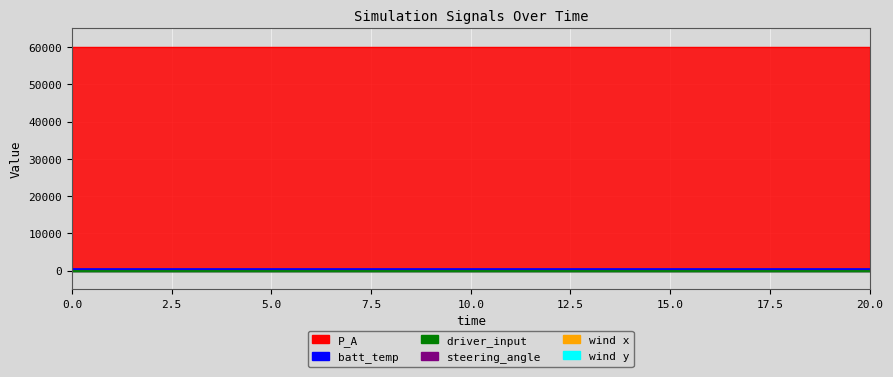

Reading right to left, extract all data points from this chart.

driver_input: 20=0.4	19=0.4	18=0.4	17=0.4	16=0.4	15=0.4	14=0.4	13=0.4	12=0.4	11=0.4	10=0.4	9=0.4	8=0.4	7=0.4	6=0.4	5=0.4	4=0.4	3=0.4	2=0.4	1=0.4	0=0.4
P_A: 20=60000.0	19=60000.0	18=60000.0	17=60000.0	16=60000.0	15=60000.0	14=60000.0	13=60000.0	12=60000.0	11=60000.0	10=60000.0	9=60000.0	8=60000.0	7=60000.0	6=60000.0	5=60000.0	4=60000.0	3=60000.0	2=60000.0	1=60000.0	0=60000.0
batt_temp: 20=300.0	19=300.0	18=300.0	17=300.0	16=300.0	15=300.0	14=300.0	13=300.0	12=300.0	11=300.0	10=300.0	9=300.0	8=300.0	7=300.0	6=300.0	5=300.0	4=300.0	3=300.0	2=300.0	1=300.0	0=300.0
steering_angle: 20=0.0	19=0.0	18=0.0	17=0.0	16=0.0	15=0.0	14=0.0	13=0.0	12=0.0	11=0.0	10=0.0	9=0.0	8=0.0	7=0.0	6=0.0	5=0.0	4=0.0	3=0.0	2=0.0	1=0.0	0=0.0
wind x: 20=0.0	19=0.0	18=0.0	17=0.0	16=0.0	15=0.0	14=0.0	13=0.0	12=0.0	11=0.0	10=0.0	9=0.0	8=0.0	7=0.0	6=0.0	5=0.0	4=0.0	3=0.0	2=0.0	1=0.0	0=0.0
wind y: 20=0.0	19=0.0	18=0.0	17=0.0	16=0.0	15=0.0	14=0.0	13=0.0	12=0.0	11=0.0	10=0.0	9=0.0	8=0.0	7=0.0	6=0.0	5=0.0	4=0.0	3=0.0	2=0.0	1=0.0	0=0.0